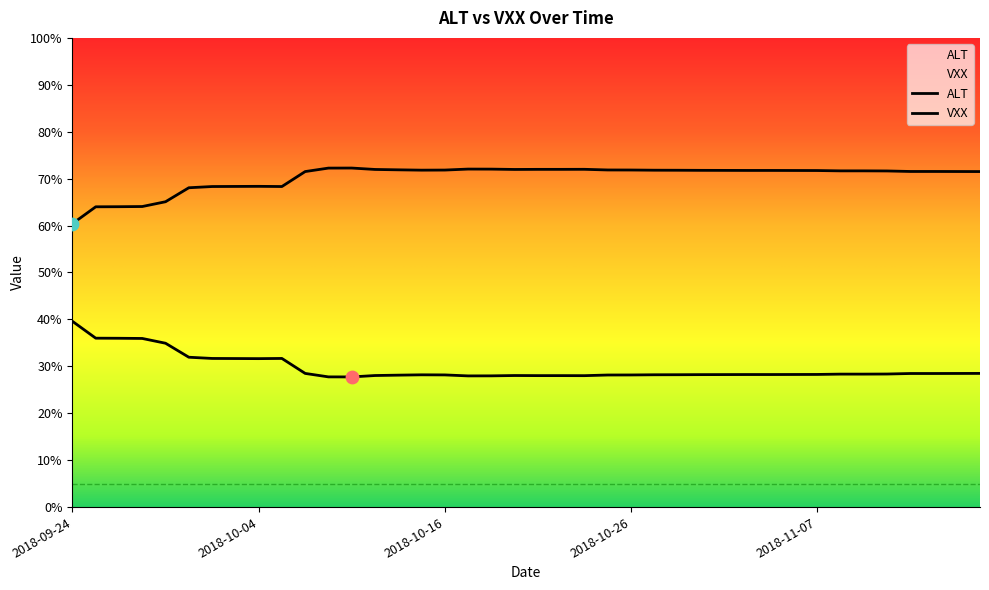

At which category is the sum across all series the highest?

2018-09-24